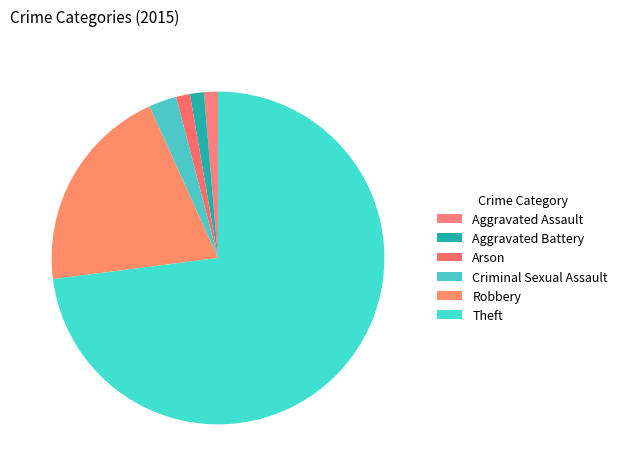

How many segments does this pie chart have?

6